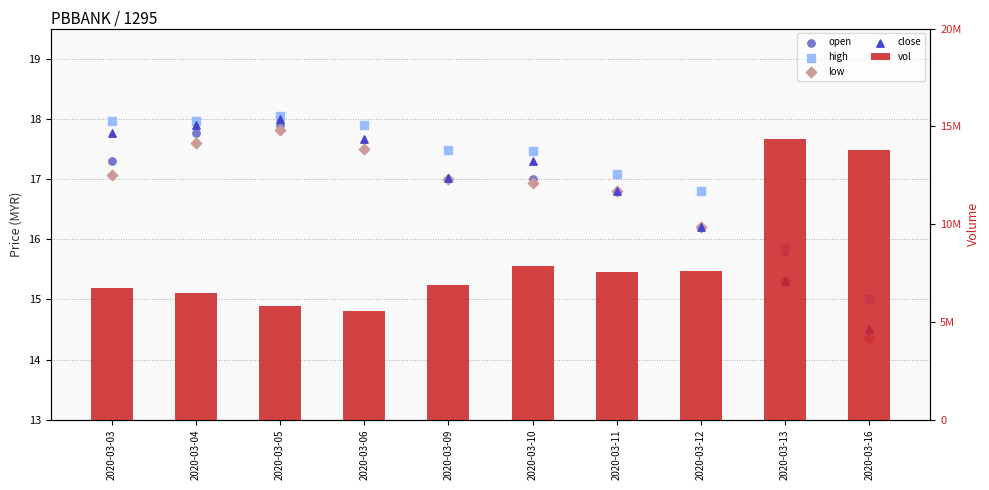

What is the total value across all series at 2020-03-05?

5834071.8